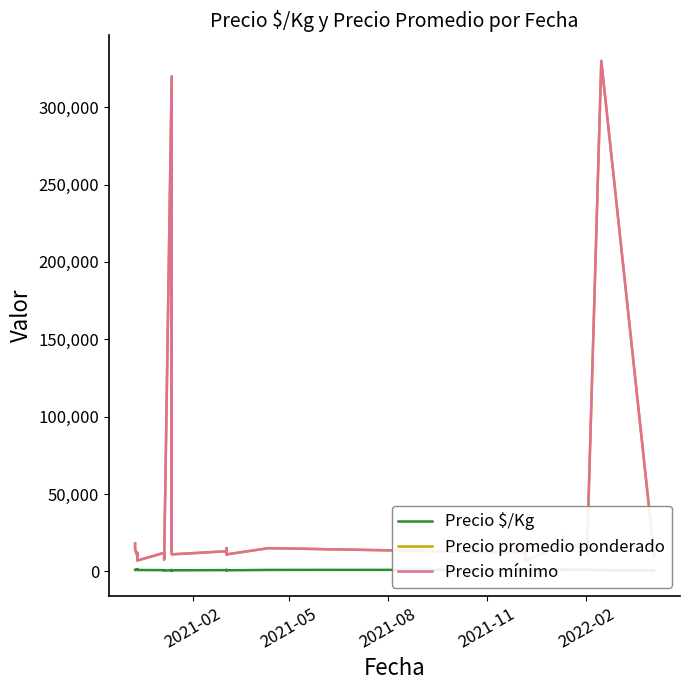

True or false: Precio mínimo and Precio $/Kg intersect in this chart.

False